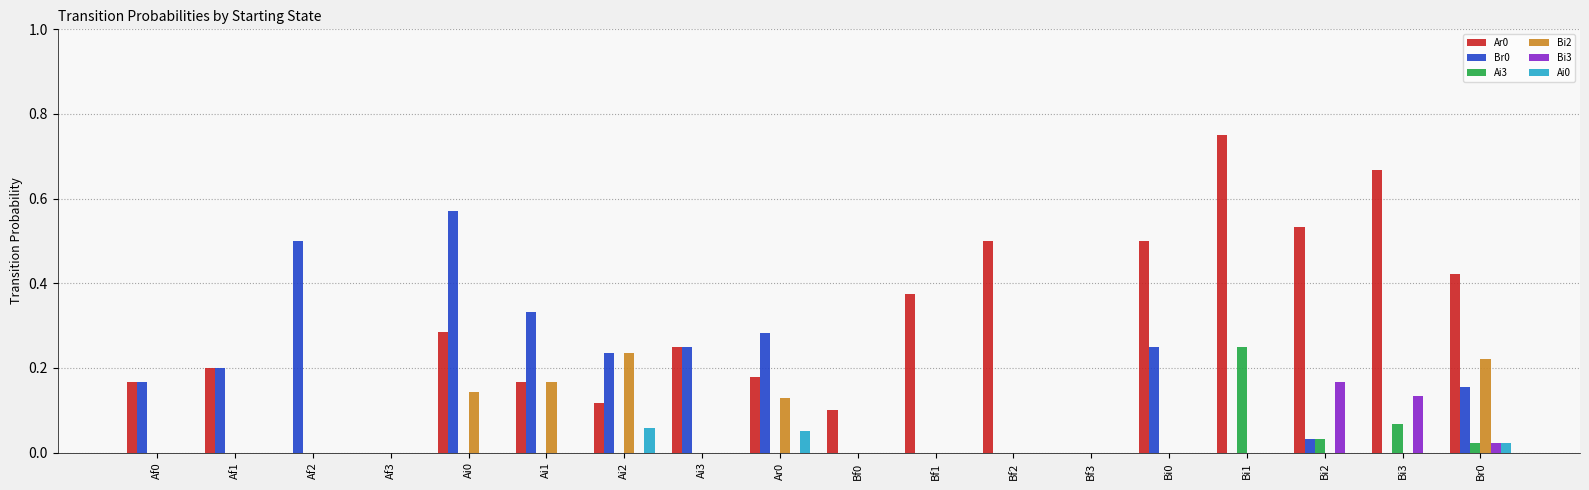

What is the sum of all Br0 values?

3.0